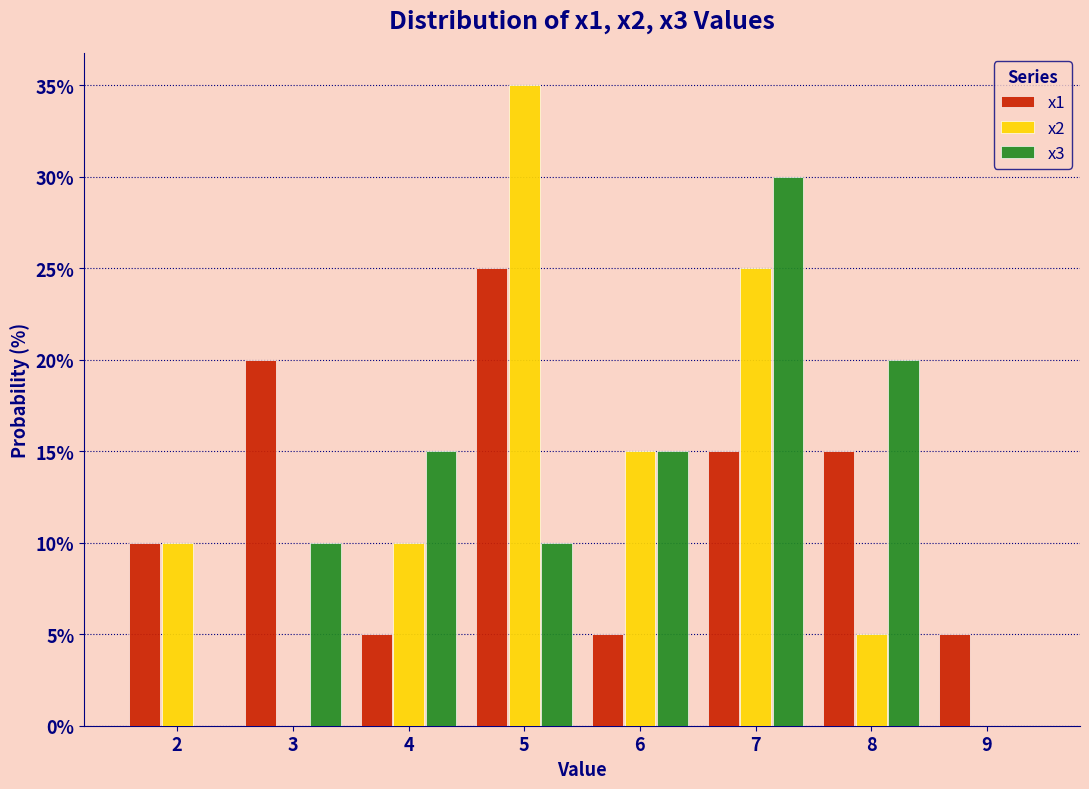

Reading left to right, transcribe this chart: for each range on the x-axis, give the height of each series' bar. The values are not printed on the chart, so give them approximately, as read against the axis.

1.5 to 2.5: x1=10	x2=10	x3=0
2.5 to 3.5: x1=20	x2=0	x3=10
3.5 to 4.5: x1=5	x2=10	x3=15
4.5 to 5.5: x1=25	x2=35	x3=10
5.5 to 6.5: x1=5	x2=15	x3=15
6.5 to 7.5: x1=15	x2=25	x3=30
7.5 to 8.5: x1=15	x2=5	x3=20
8.5 to 9.5: x1=5	x2=0	x3=0